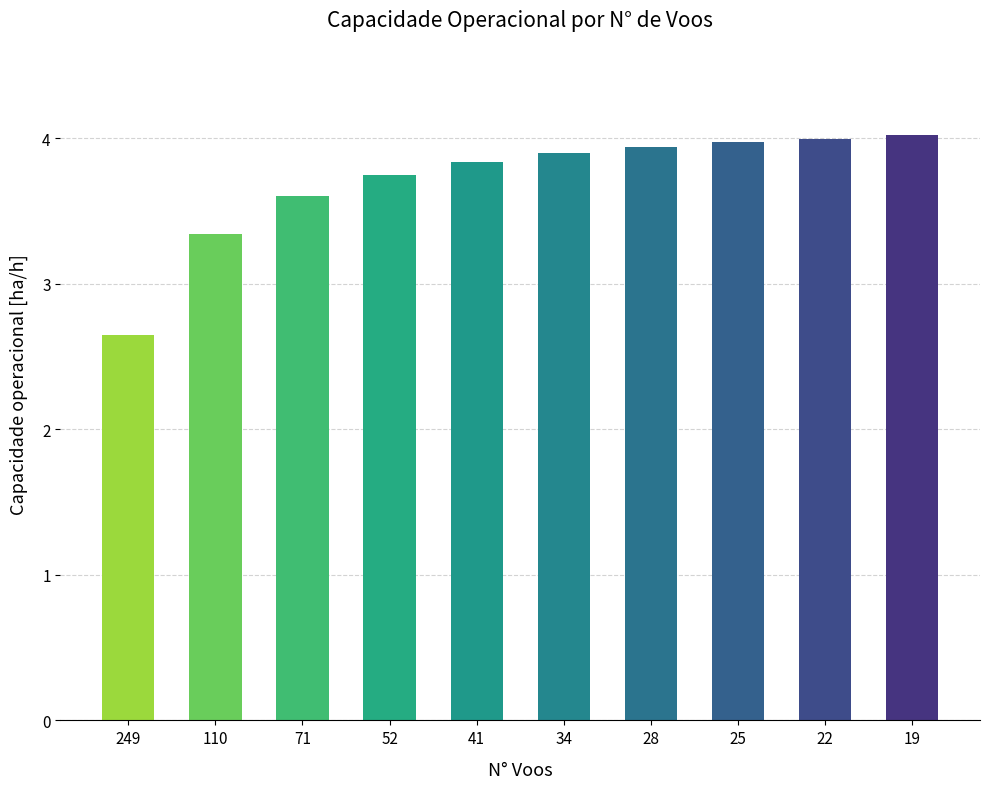

Count the number of values greater than 3.

9